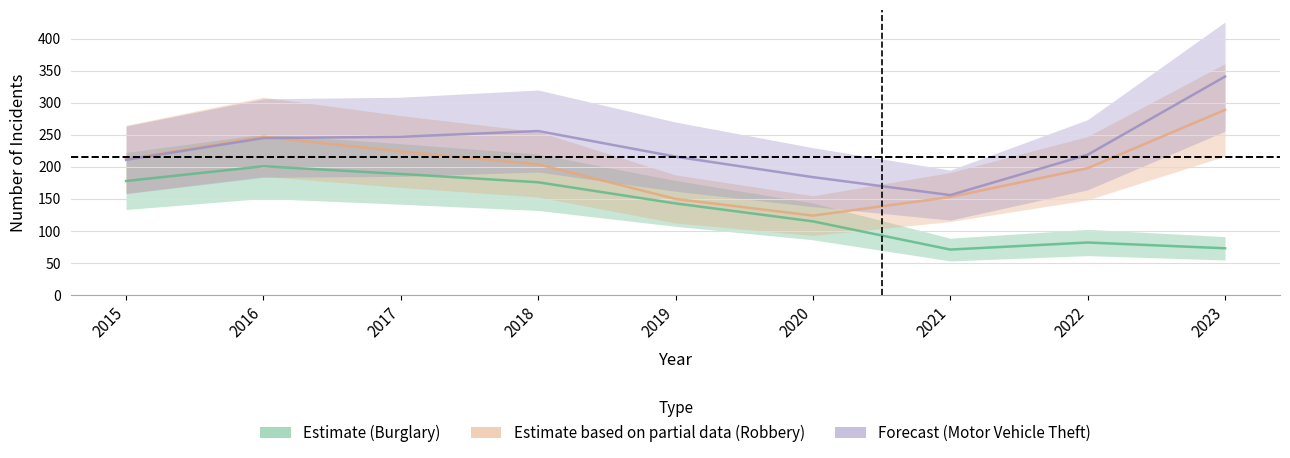

The Robbery series shows 43 at 2020. True or false?

False